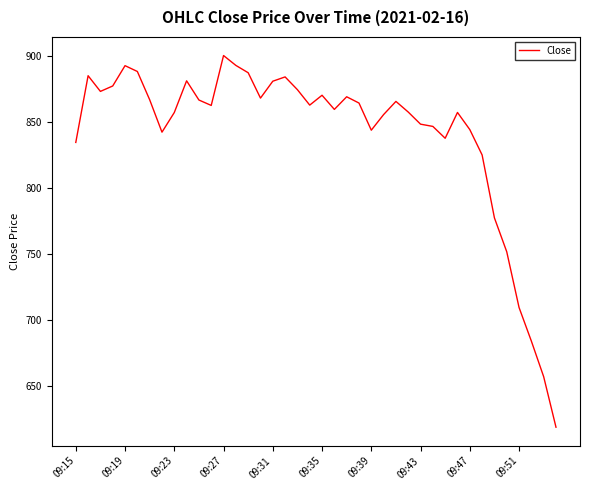

What is the greatest value displayed?

900.0